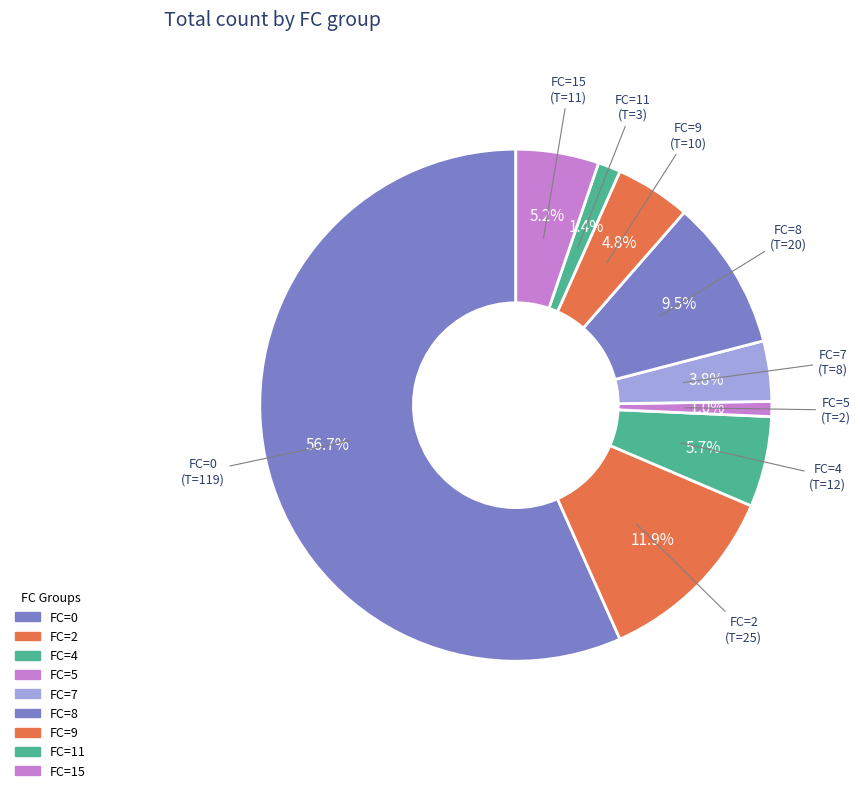

How many slices are in this pie chart?

9